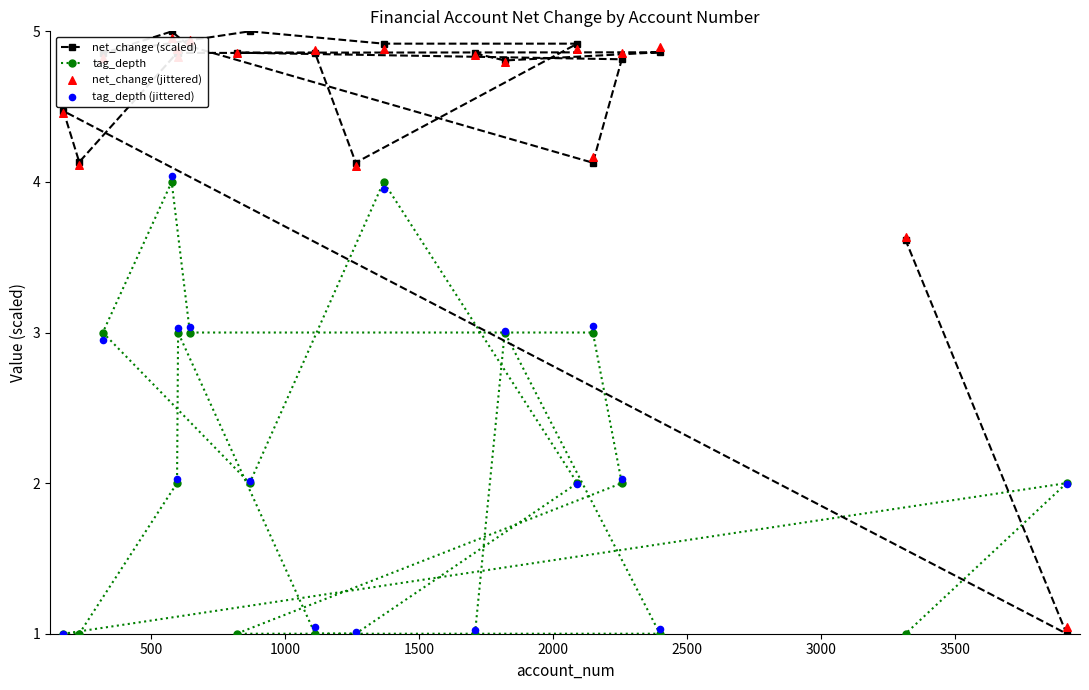

At how many categories does at least one series exceed 1?

20